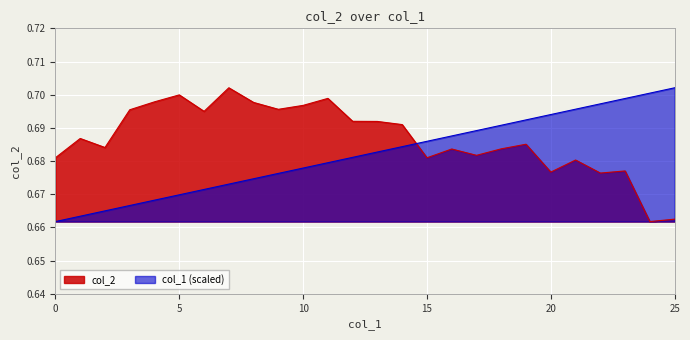

True or false: col_1 has more than 0 interior local peaks.

False